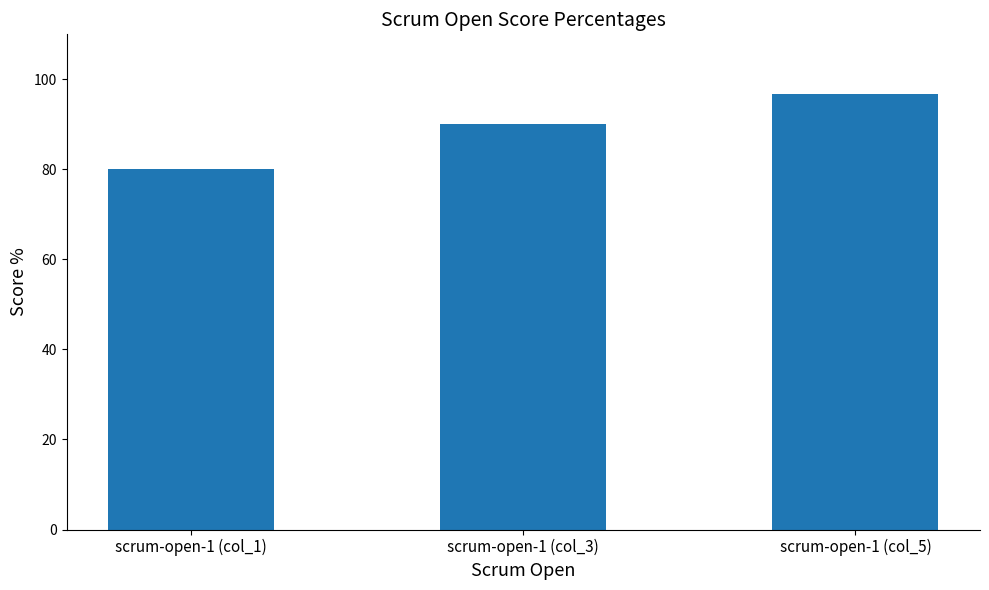

At which label is the value closest to 88?

scrum-open-1 (col_3)